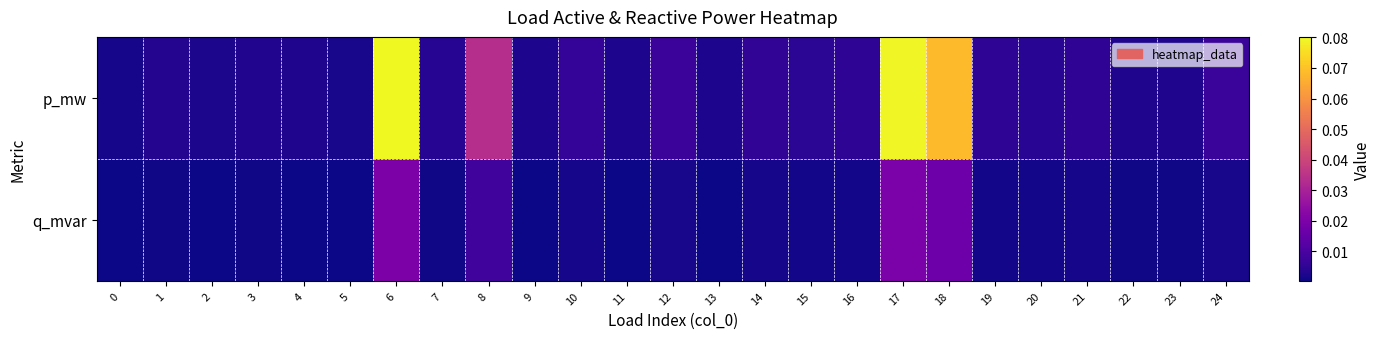

Count the number of categories in the chart.

25